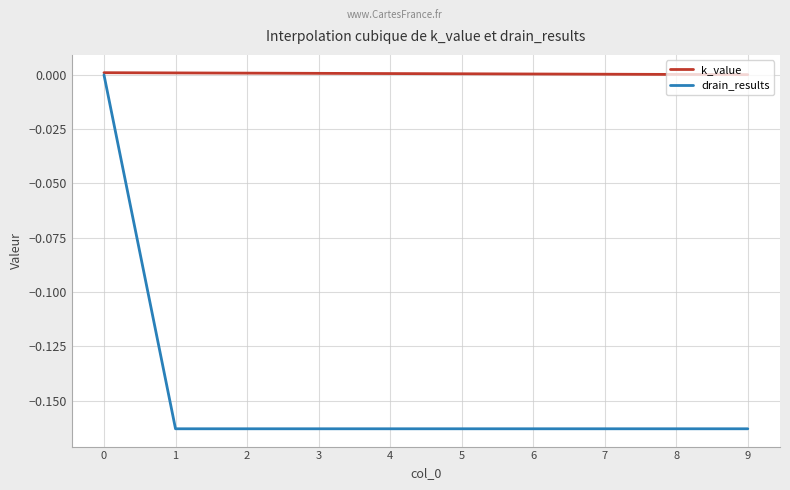

The drain_results series shows -0.3 at 3. True or false?

False